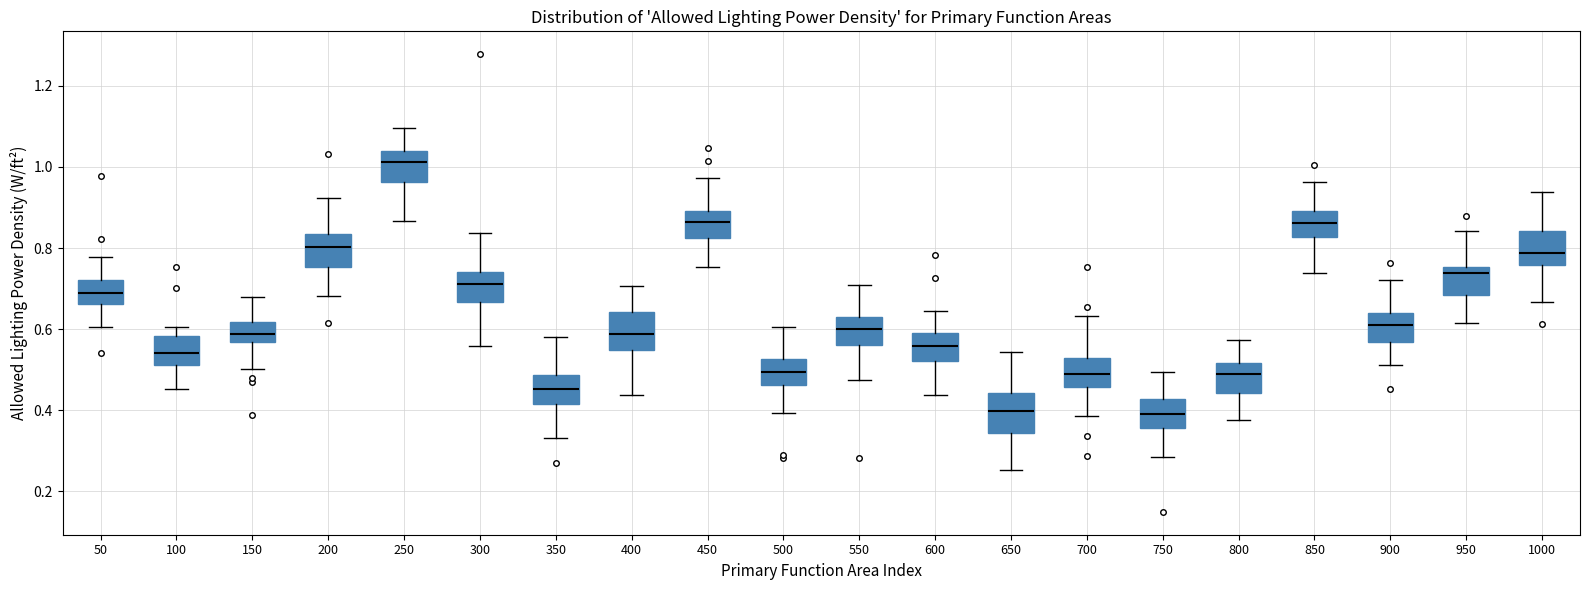

Where is the lower edge of the box at x = 450 on the y-axis? The values are not printed on the chart, so give them approximately, as read against the axis.

0.82